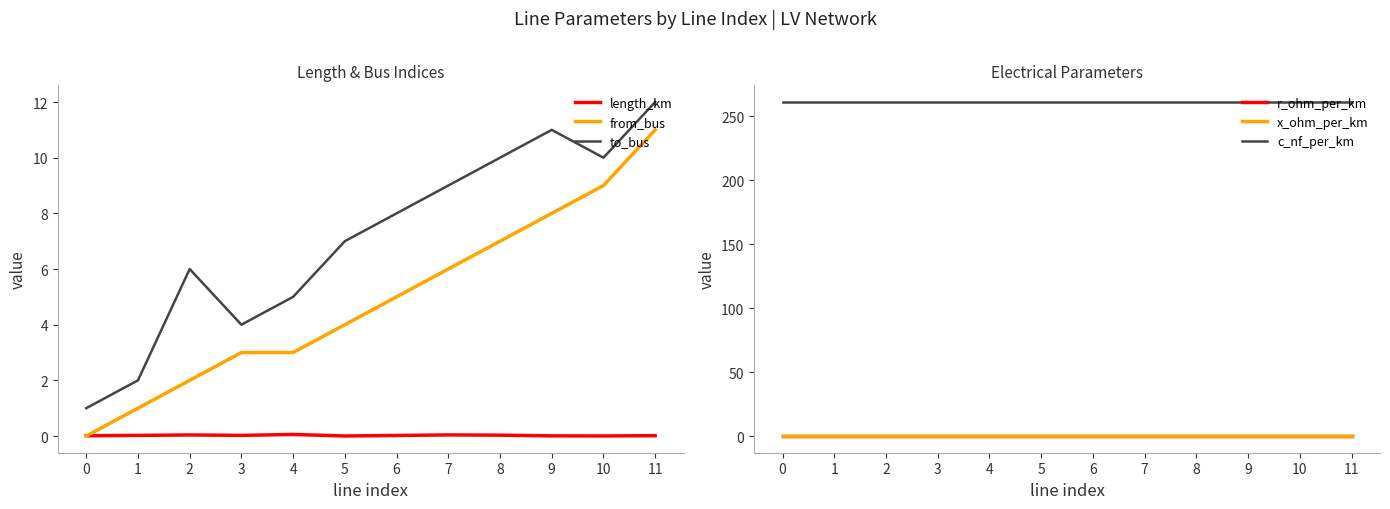

Rank the series by their maximum value, from lowest to highest.

length_km, x_ohm_per_km, r_ohm_per_km, from_bus, to_bus, c_nf_per_km